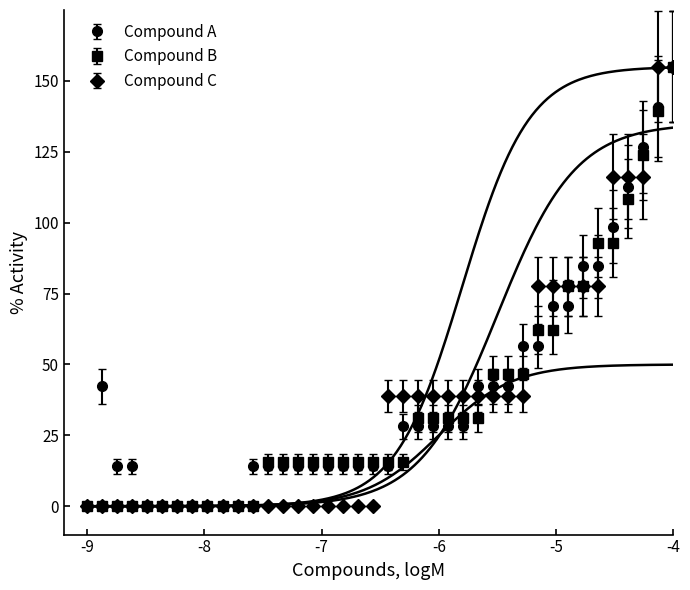

What is the maximum value for Compound B?

155.0